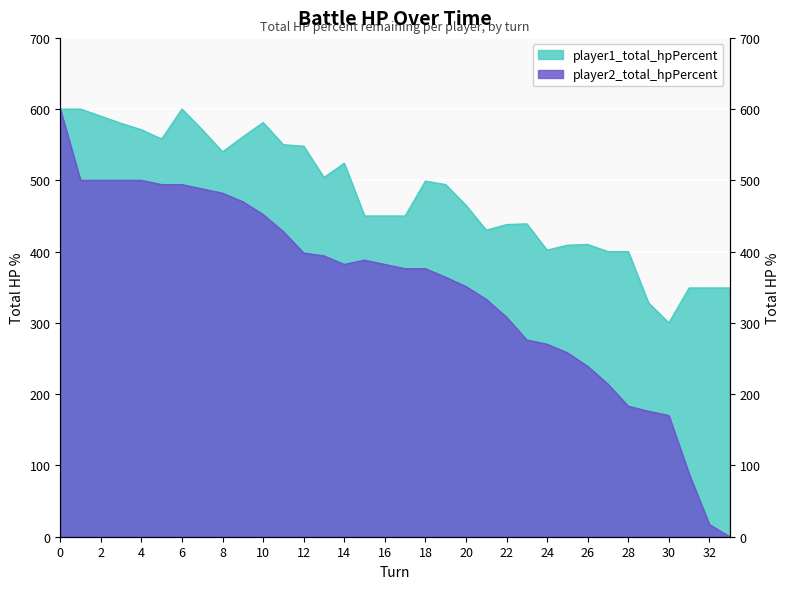

Where is player1_total_hpPercent nearest to the value 450?

15